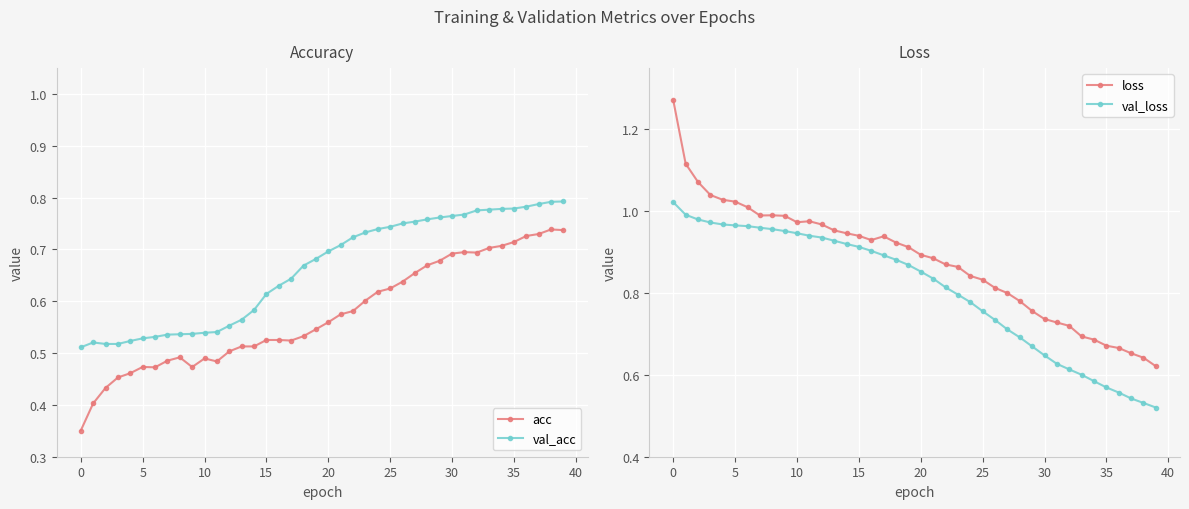

What is the label of the 21st point from the left?

20